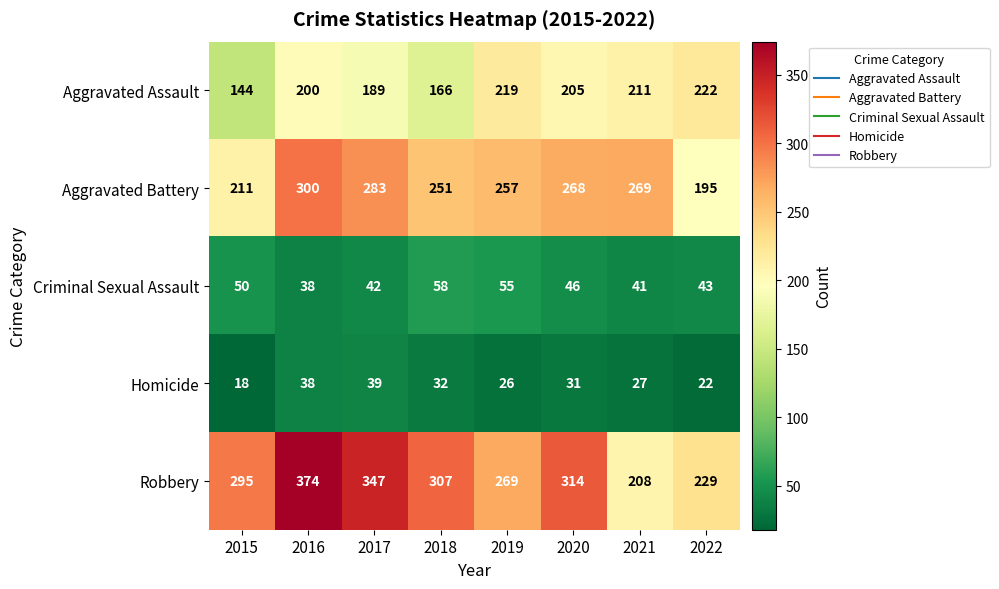

What is the total value across all series at 2017?

900